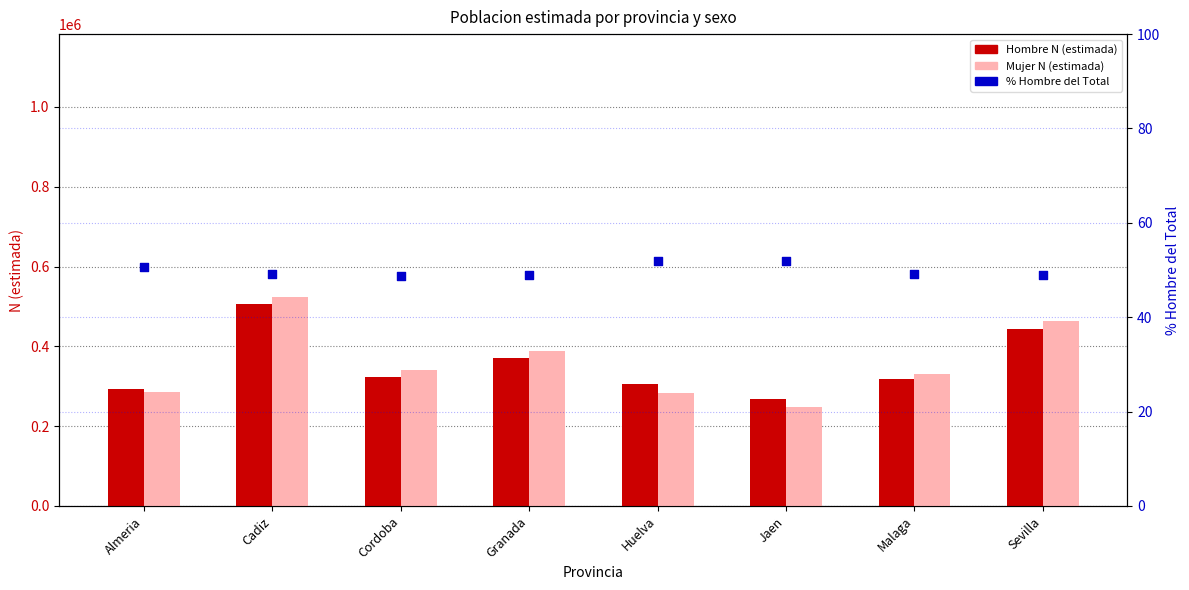

What are all the series names shown in the legend?

Hombre N (estimada), Mujer N (estimada), % Hombre del Total